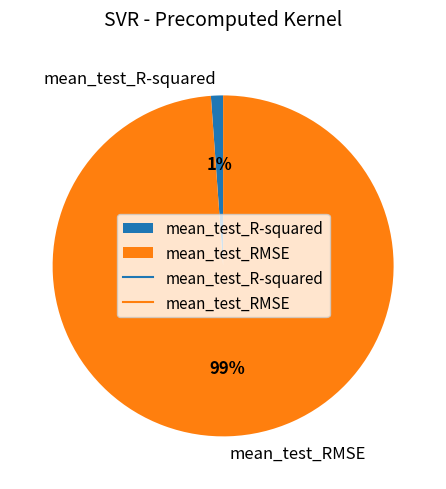

To the nearest percent, what is the combined percentage of mean_test_RMSE and mean_test_R-squared?

100%